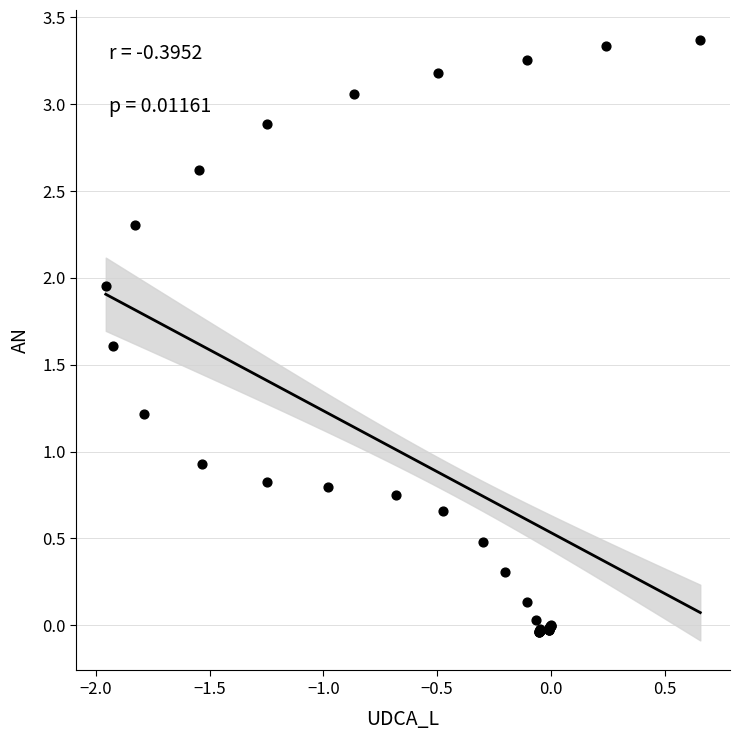

What Y value in the scatter plot is closest to 1?

0.9